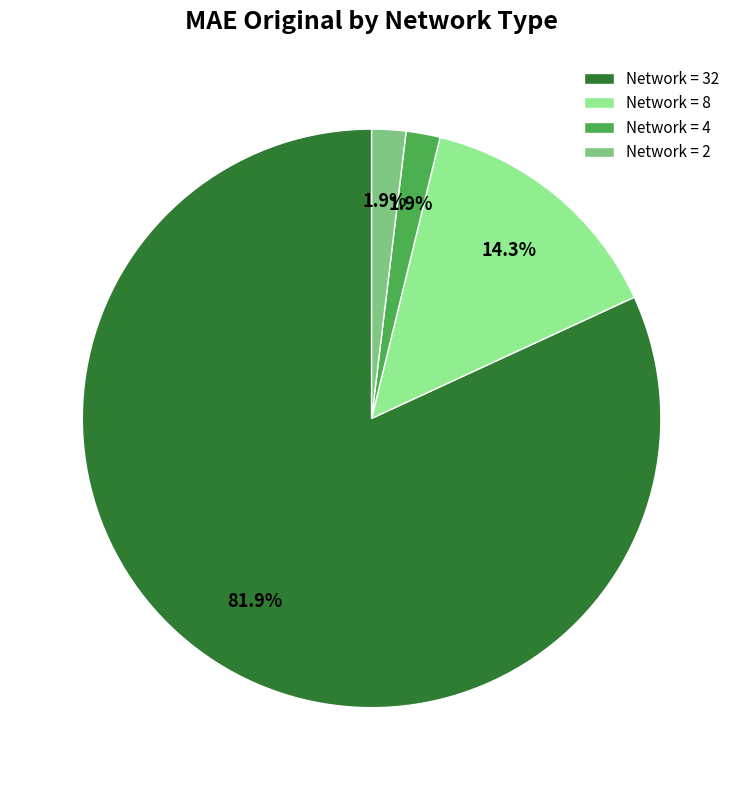

How many segments does this pie chart have?

4